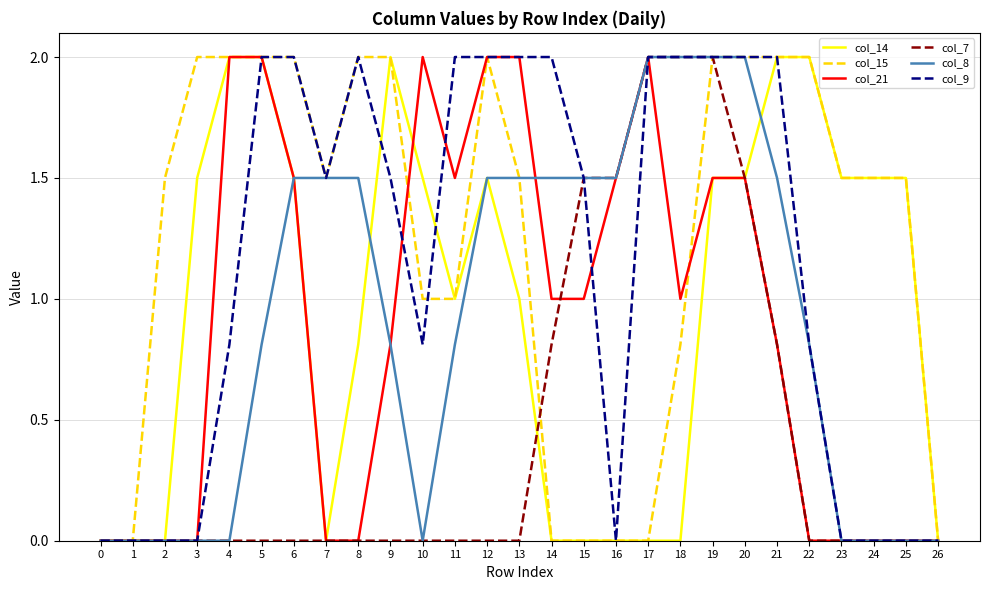

Is it true that col_14 equals 0.9 at 17?

False